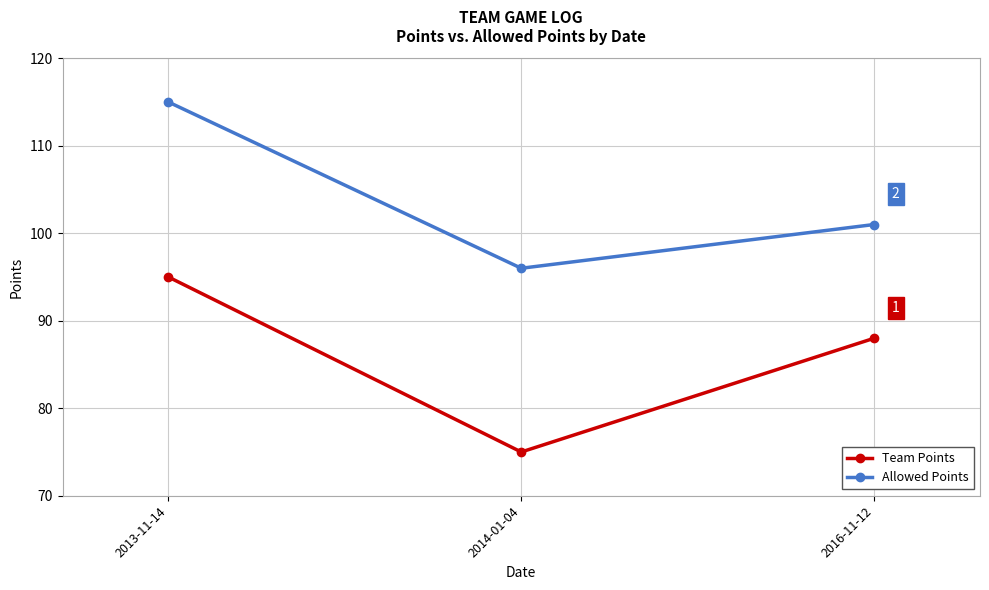

What is the label of the 2nd point from the right?

2014-01-04